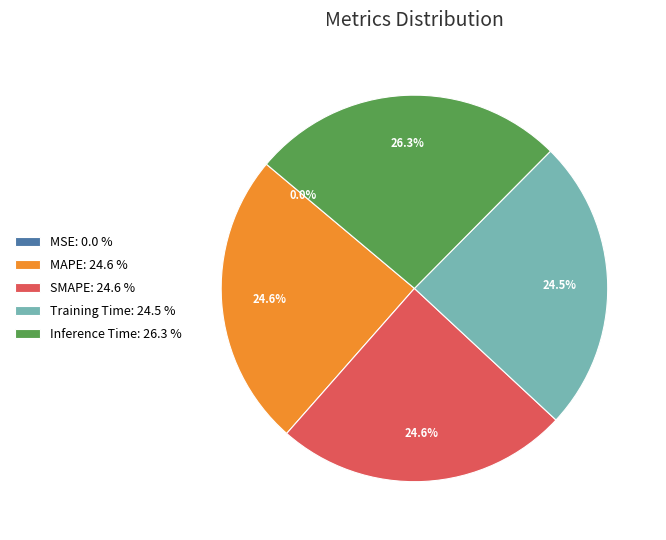

True or false: SMAPE accounts for 35% of the total.

False